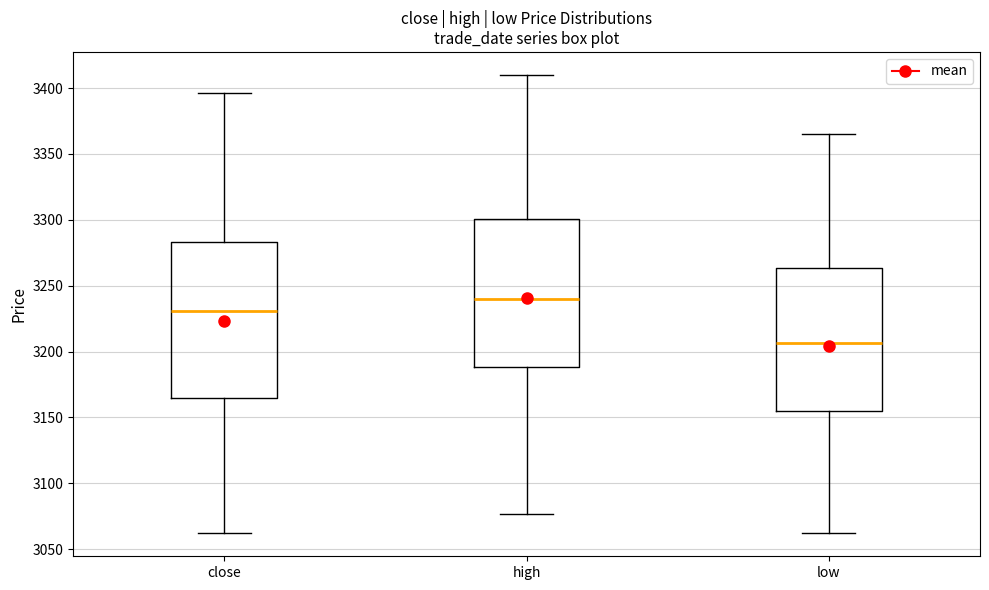

Where is the lower edge of the box for close on the y-axis? The values are not printed on the chart, so give them approximately, as read against the axis.

3165